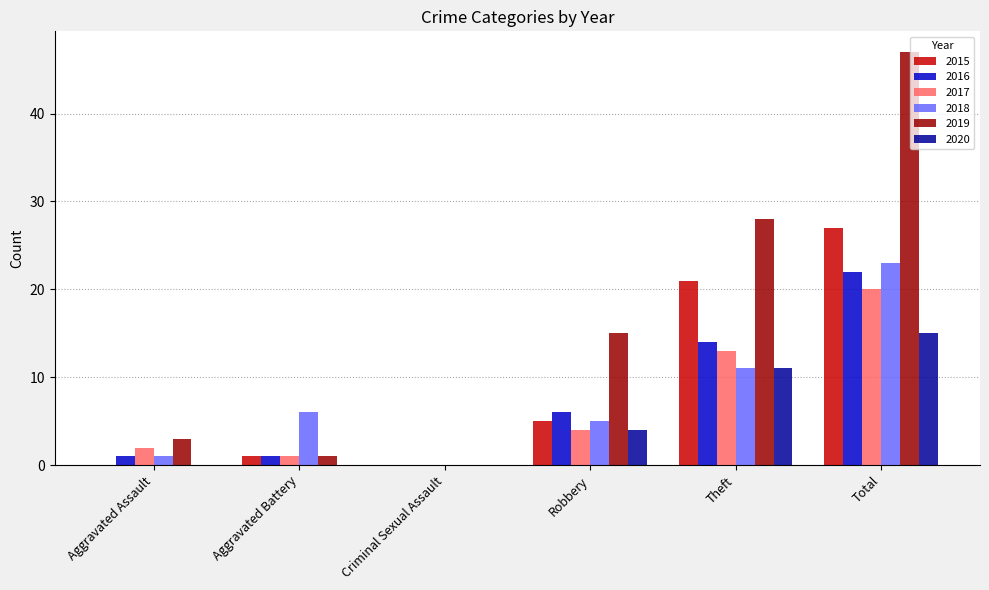

Are the bars horizontal?

No